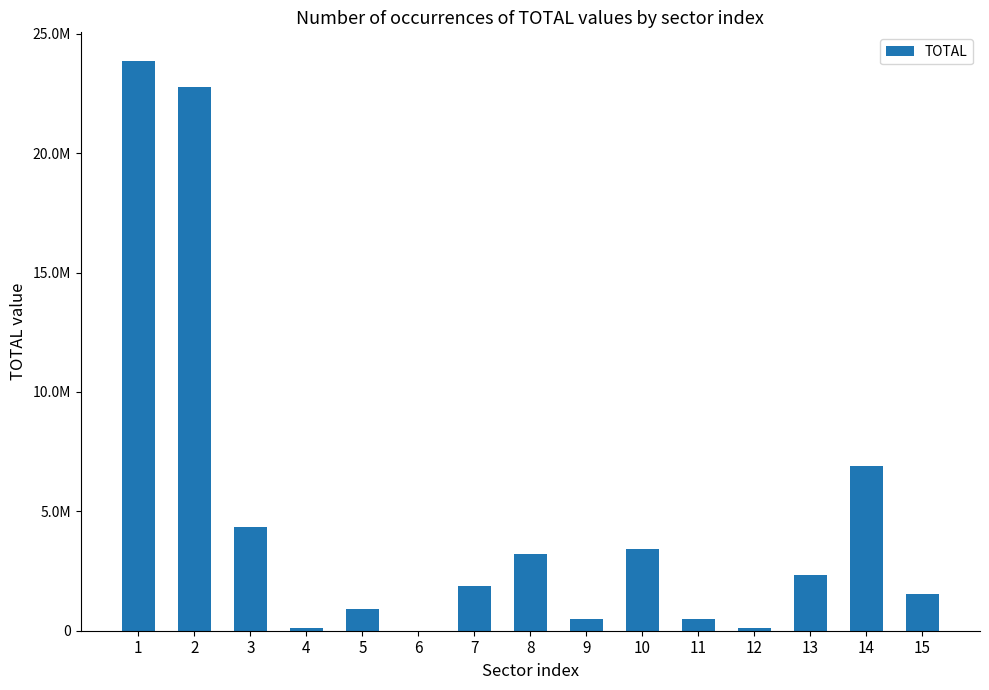

What is the sum of the values at 13 and 9?

2844821.7